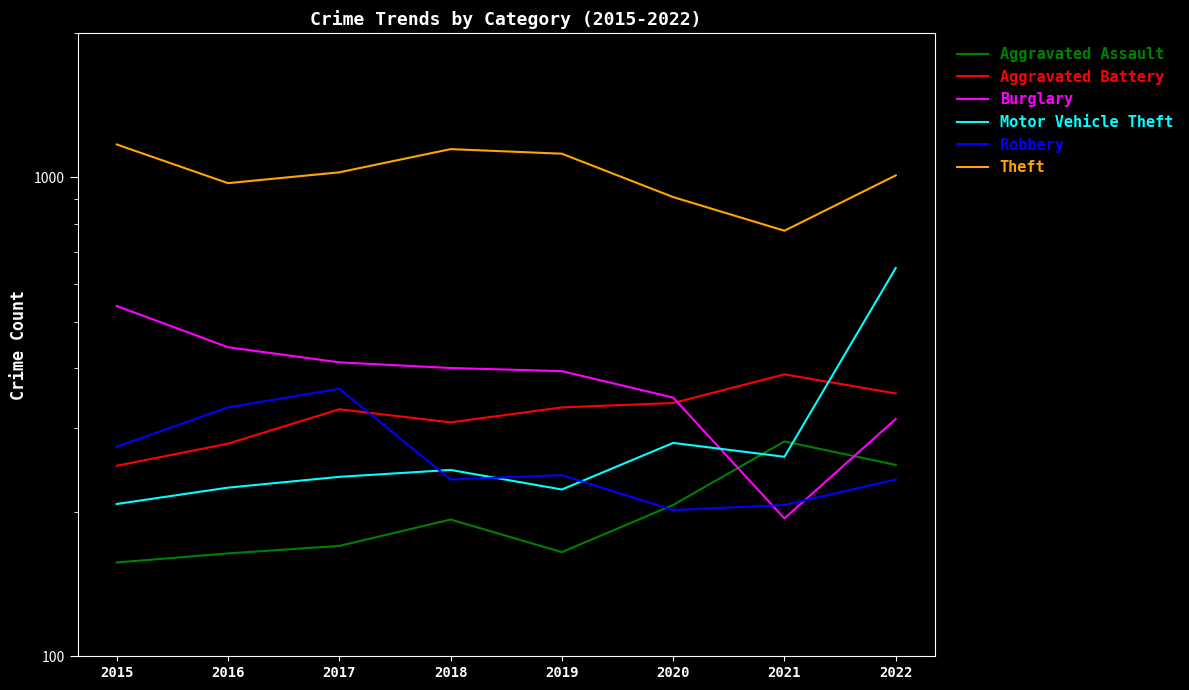

Is the value of Motor Vehicle Theft at 2018 greater than the value of Aggravated Assault at 2019?

Yes